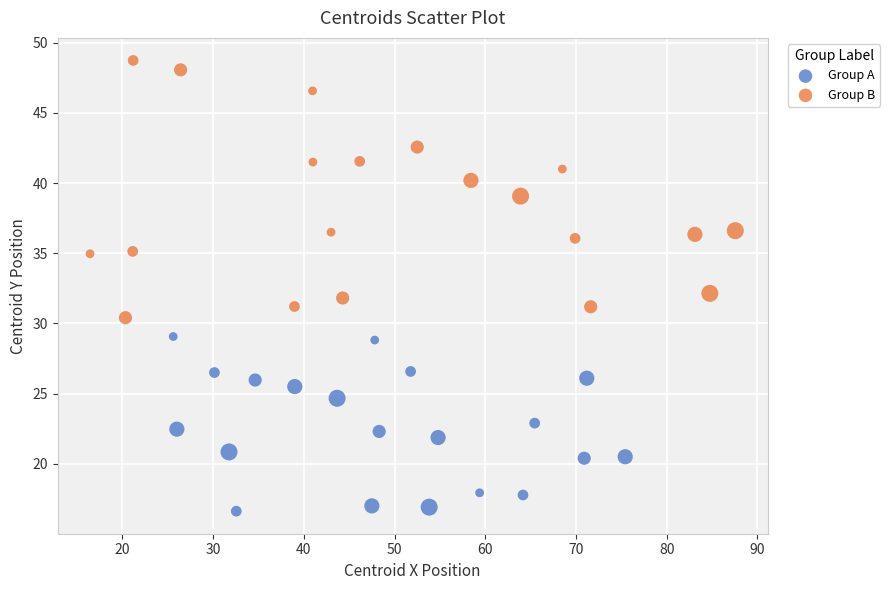

Which series has the largest Y range (max minus min)?

Group B